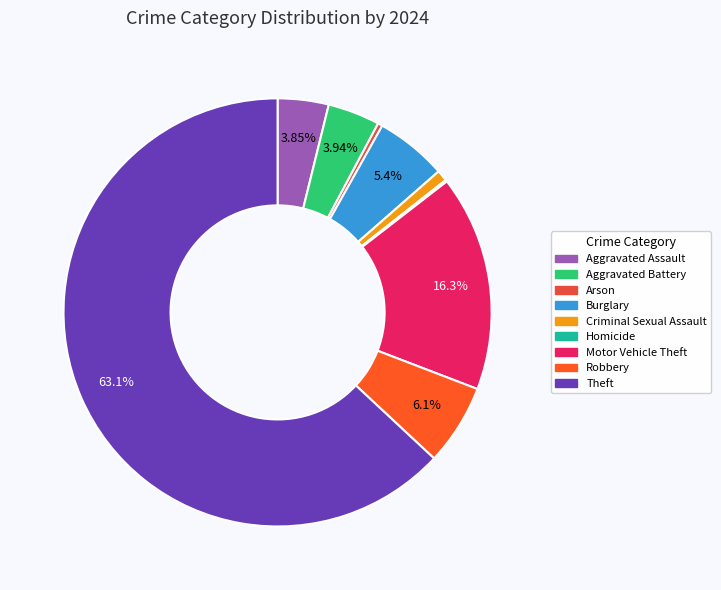

True or false: Burglary accounts for 1% of the total.

False